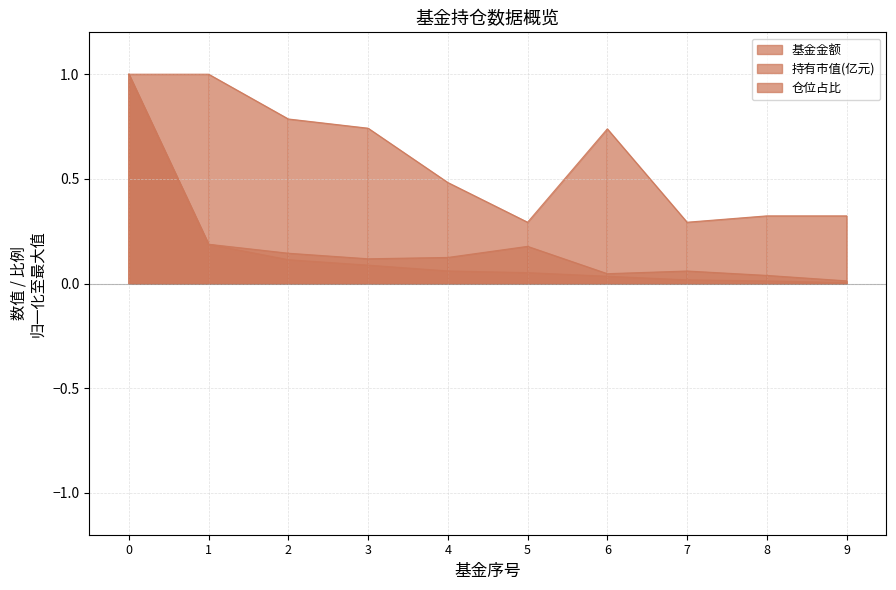

What are all the series names shown in the legend?

基金金额, 持有市值(亿元), 仓位占比